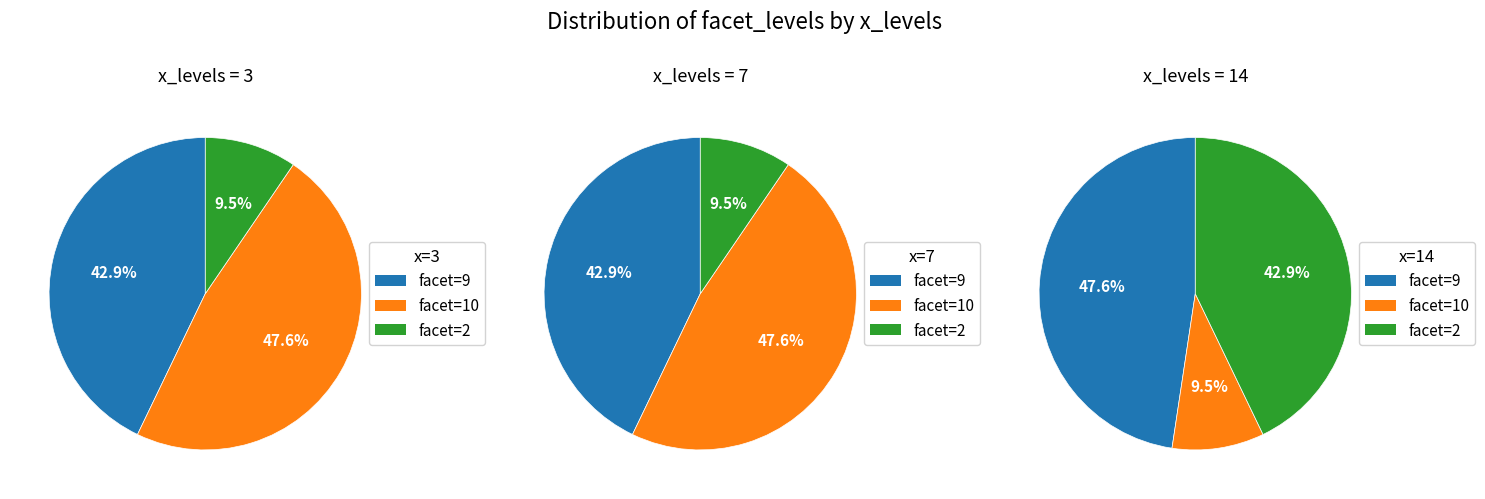

How many segments does this pie chart have?

3